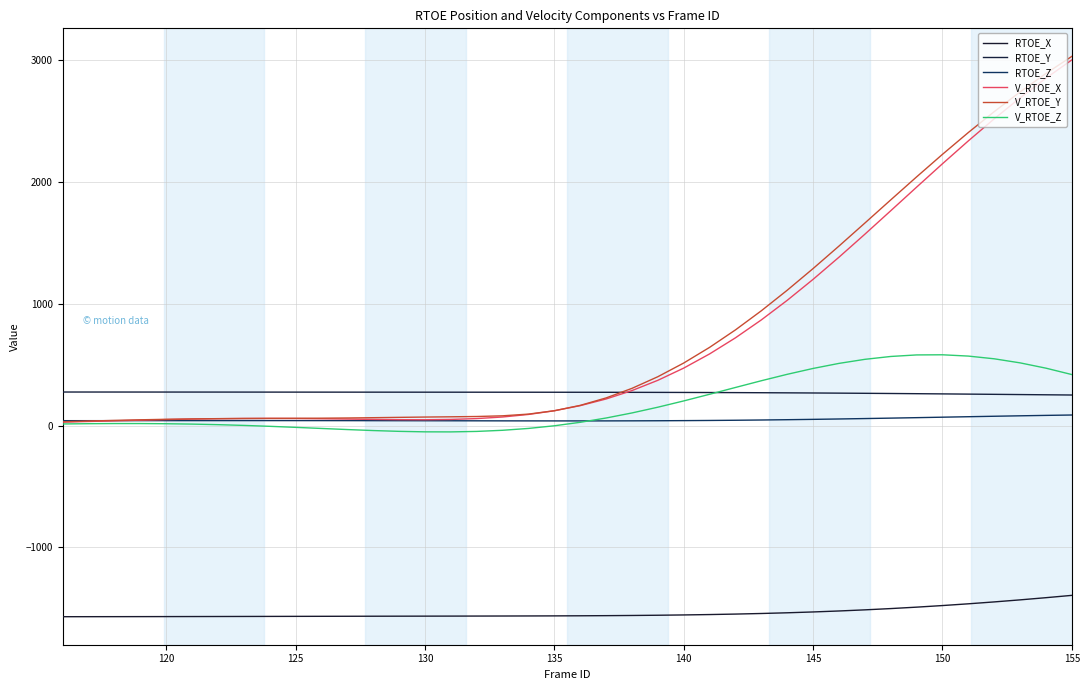

What is the value of the RTOE_X point at the 25th from the left?

-1553.9